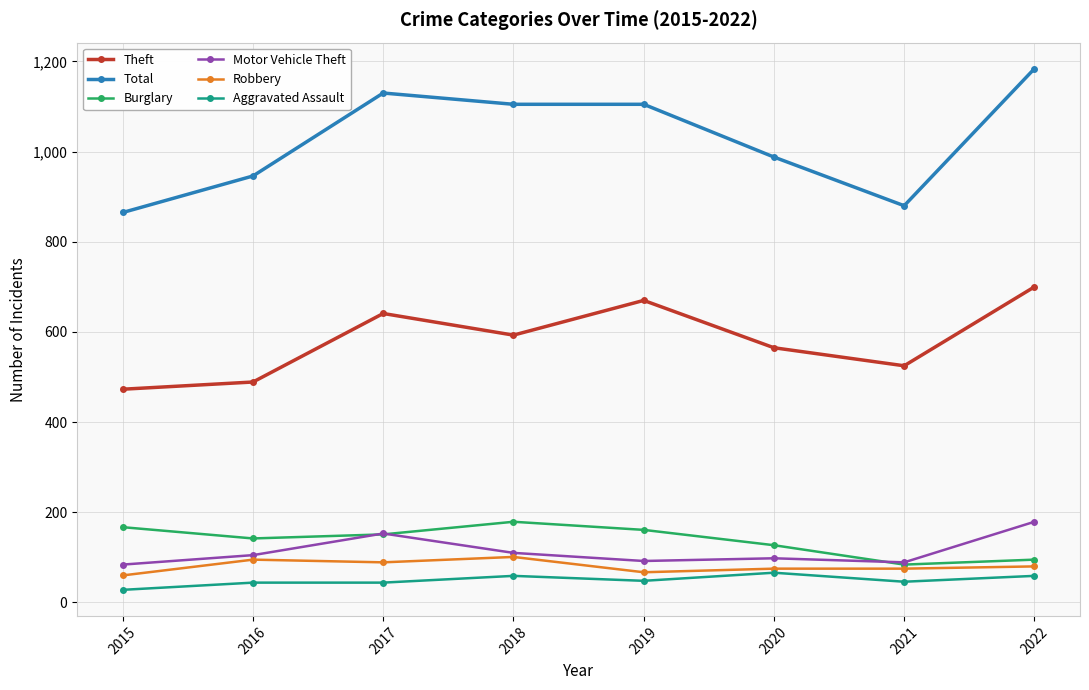

What is the approximate value of Theft at 2019, to the nearest 50?

650